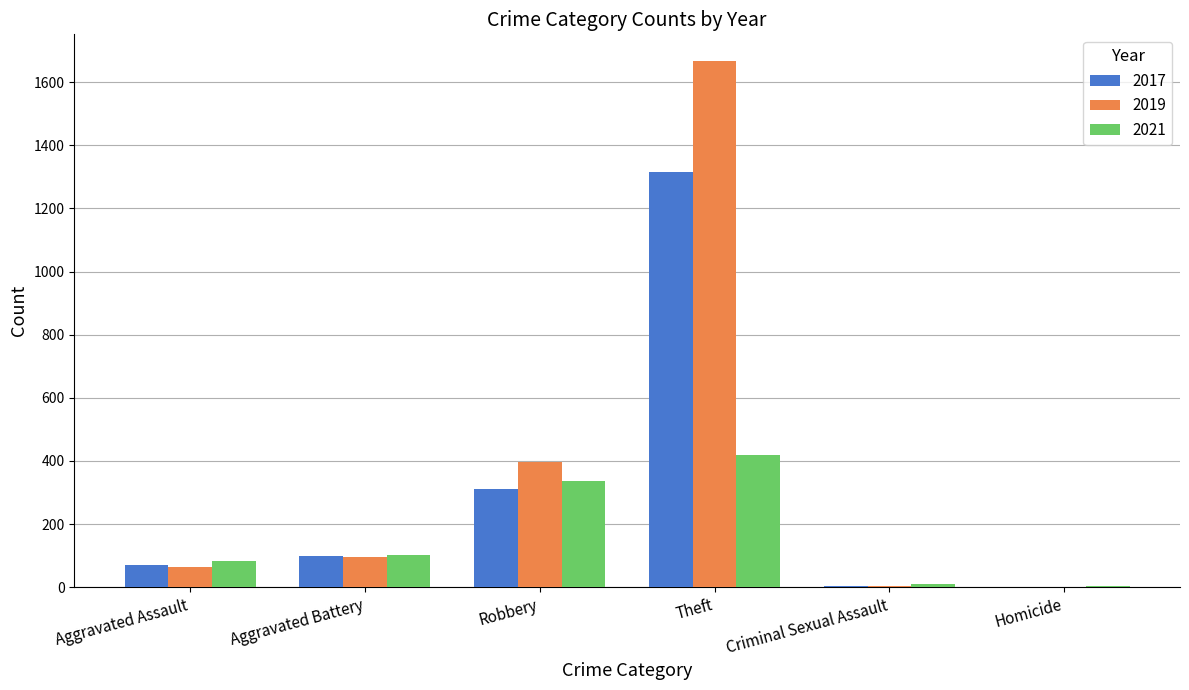

What is the maximum value for 2019?

1668